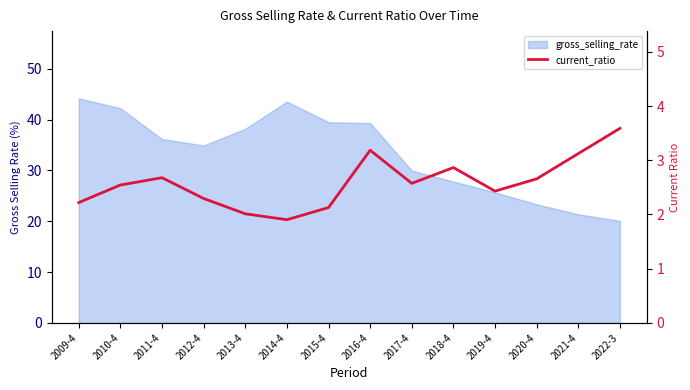

Reading left to right, what are all the values shown in this chart?

2.2	2.5	2.7	2.3	2.0	1.9	2.1	3.2	2.6	2.9	2.4	2.7	3.1	3.6